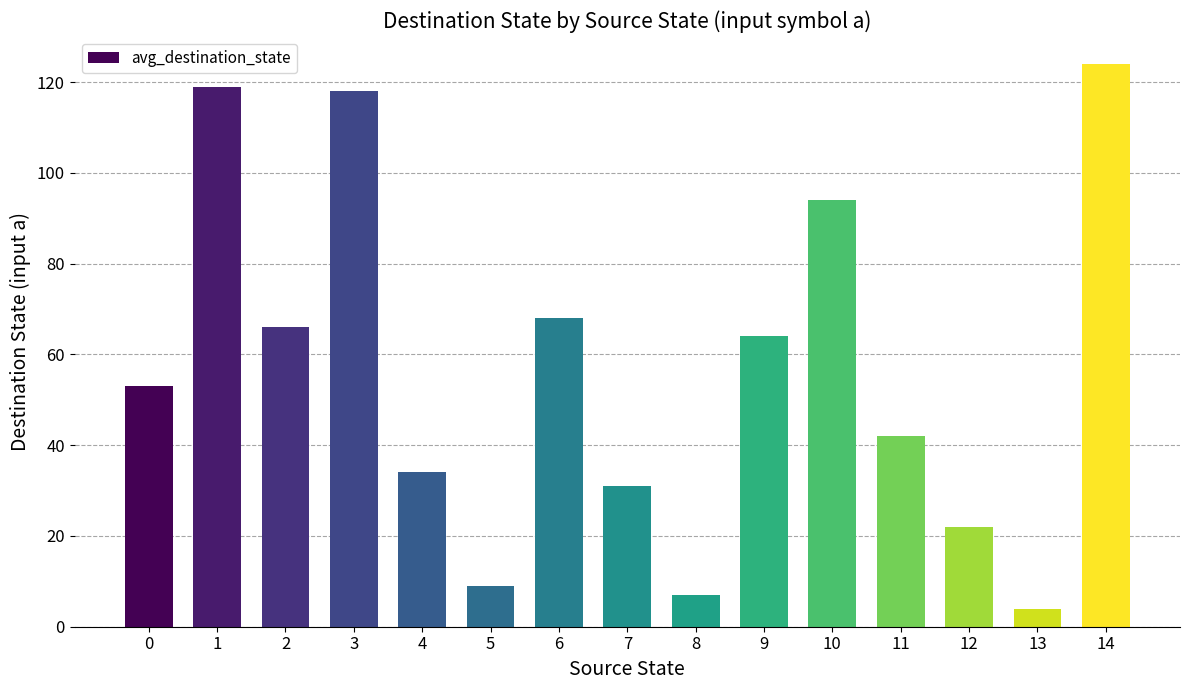

True or false: the data shows 31 at 7.

True